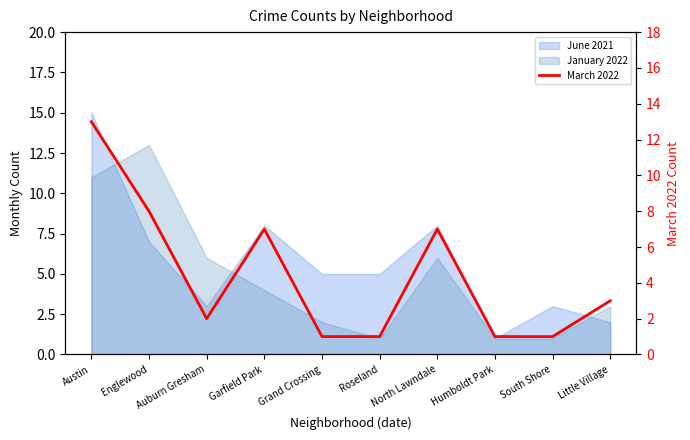

Where is the first local maximum?

Garfield Park